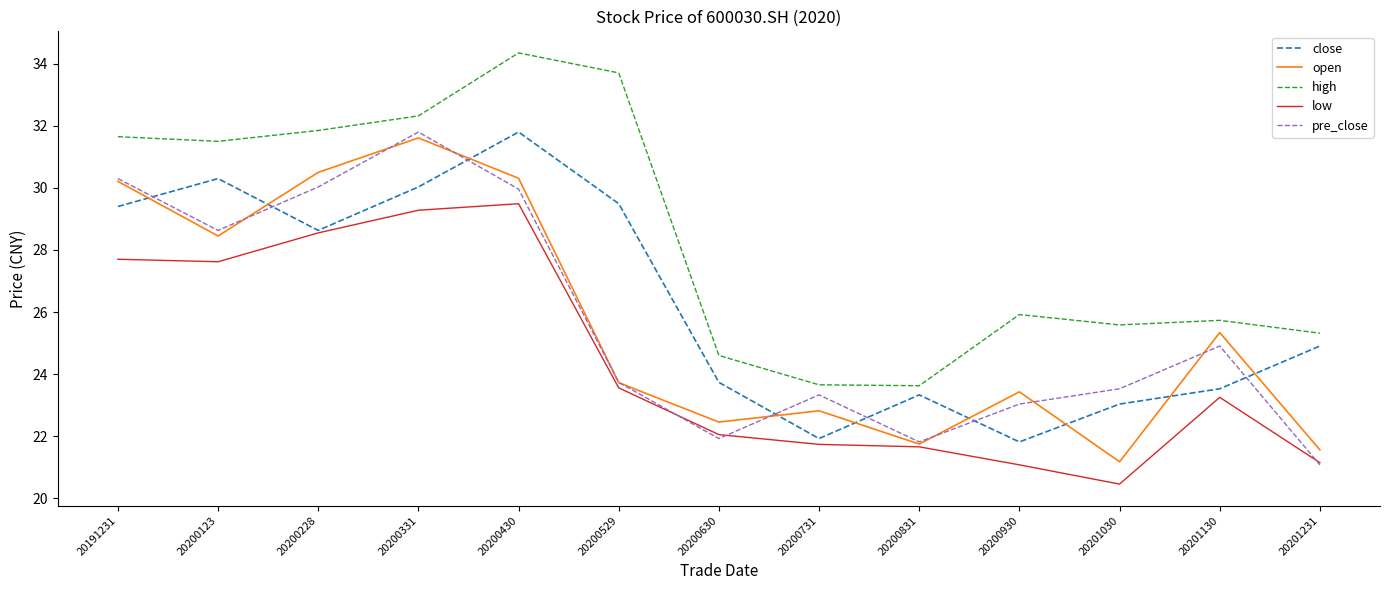

What is the difference between the maximum and minimum values in the low series?

9.0